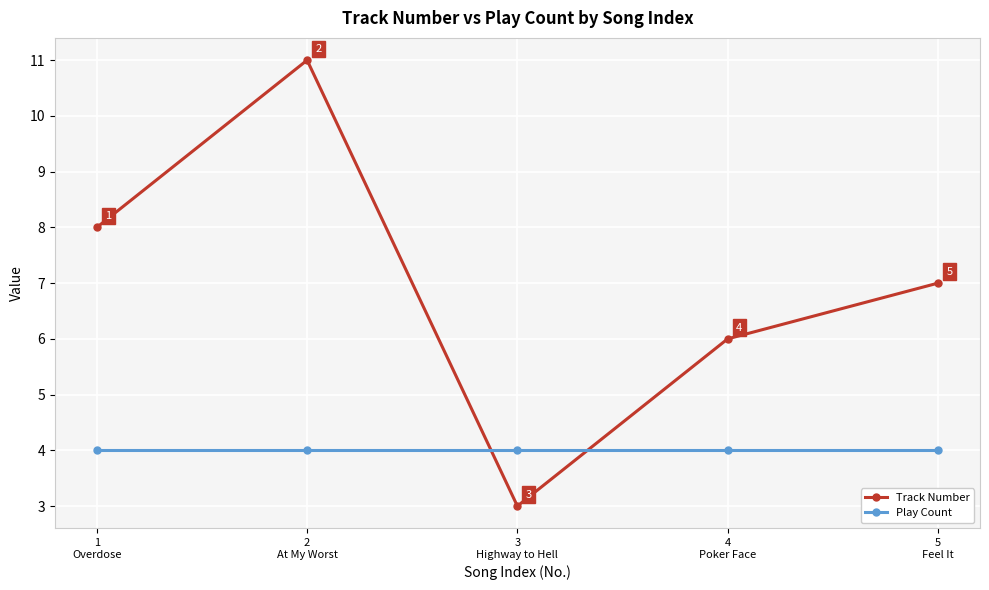

What is the label of the 1st point from the left?

1
Overdose